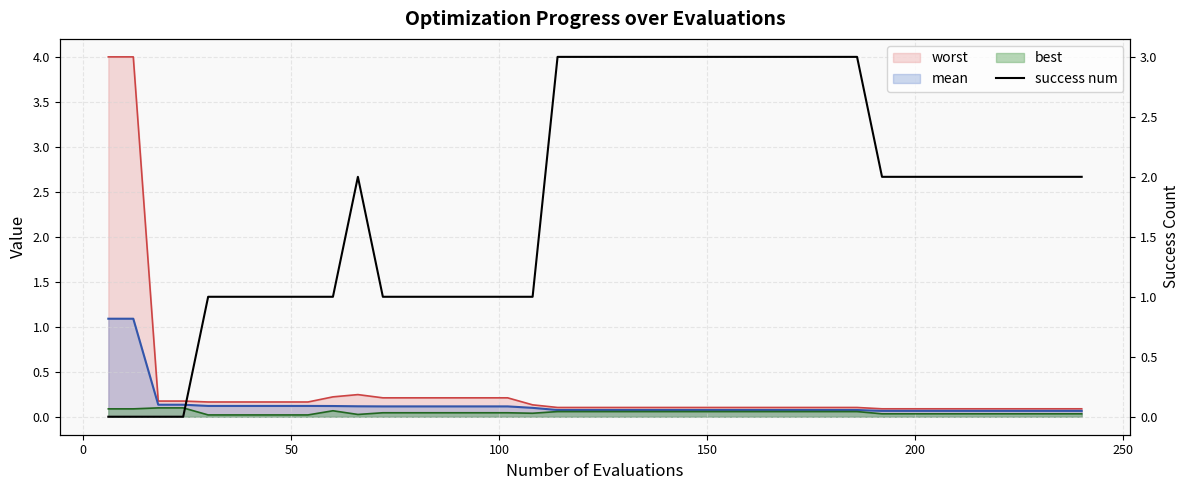

True or false: there are more than 2 points higher than both neighbors.

False